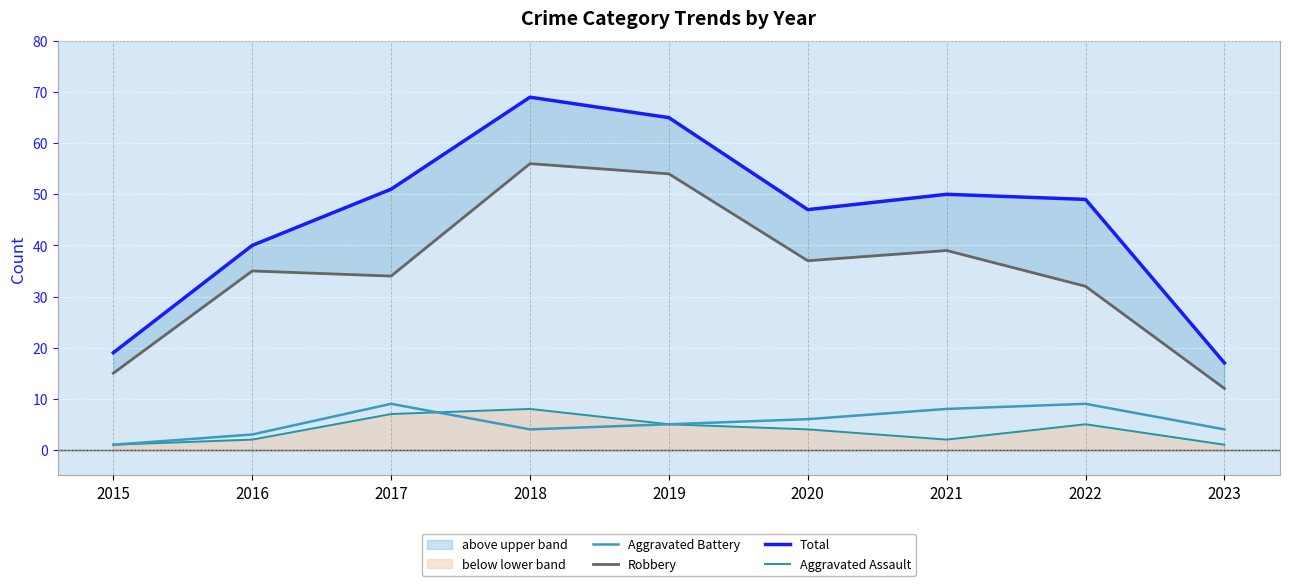

Is it true that Total equals 47 at 2020?

True